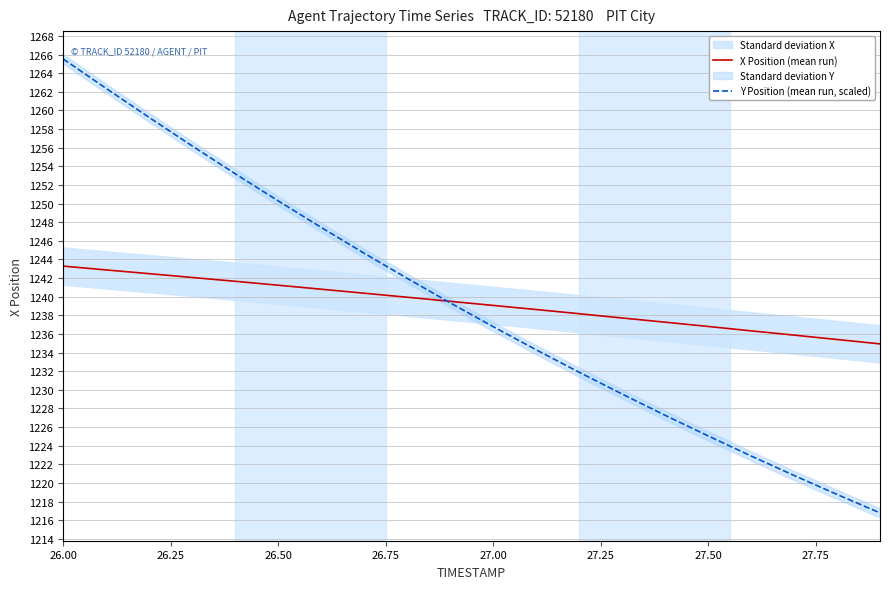

True or false: Y Position (mean run, scaled) has a value of 1225.1 at 27.50.

True